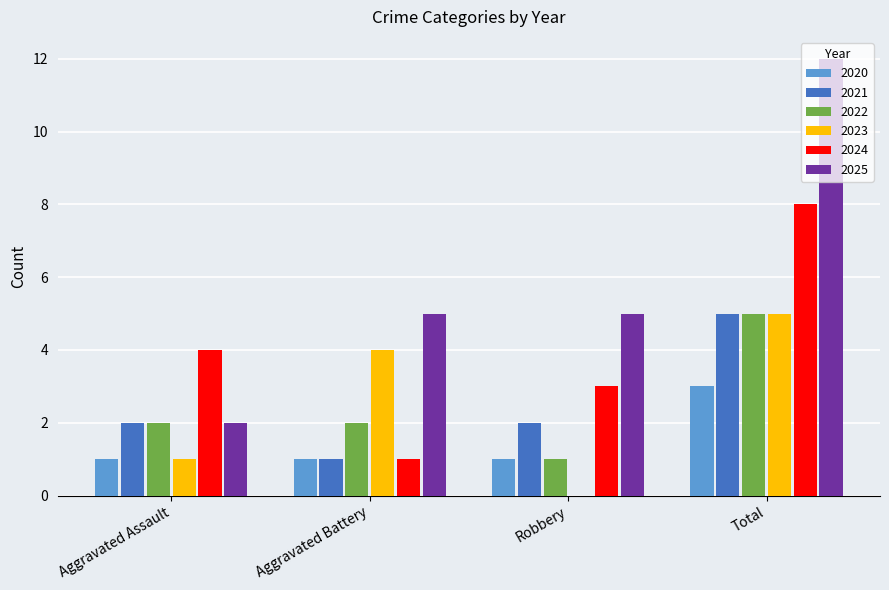

What is the greatest value displayed?

12